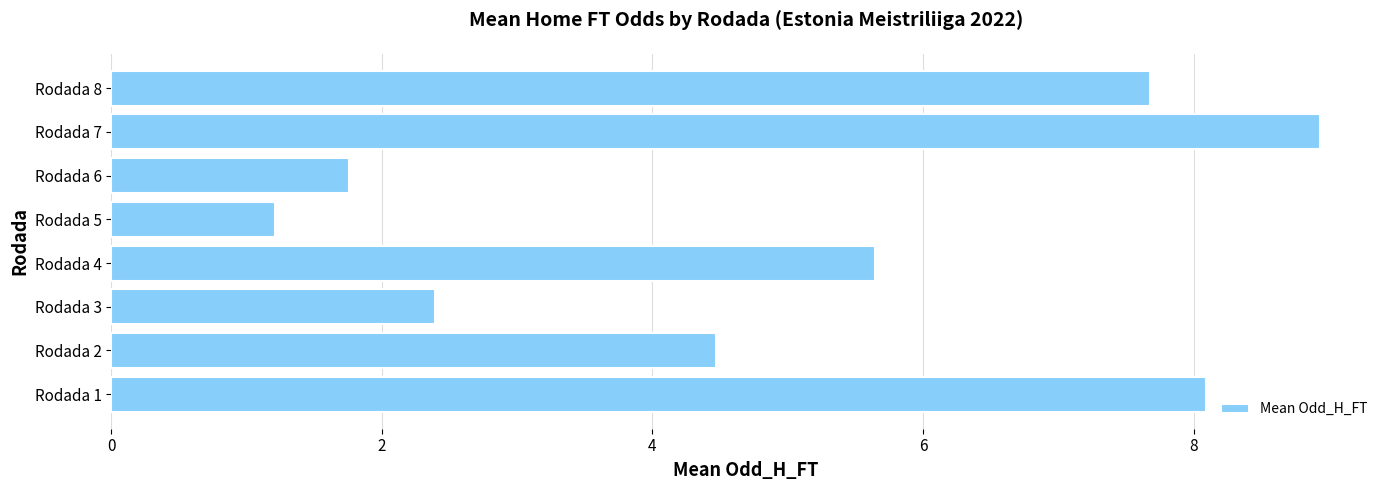

Rank the categories by value from lowest to highest.

Rodada 5, Rodada 6, Rodada 3, Rodada 2, Rodada 4, Rodada 8, Rodada 1, Rodada 7